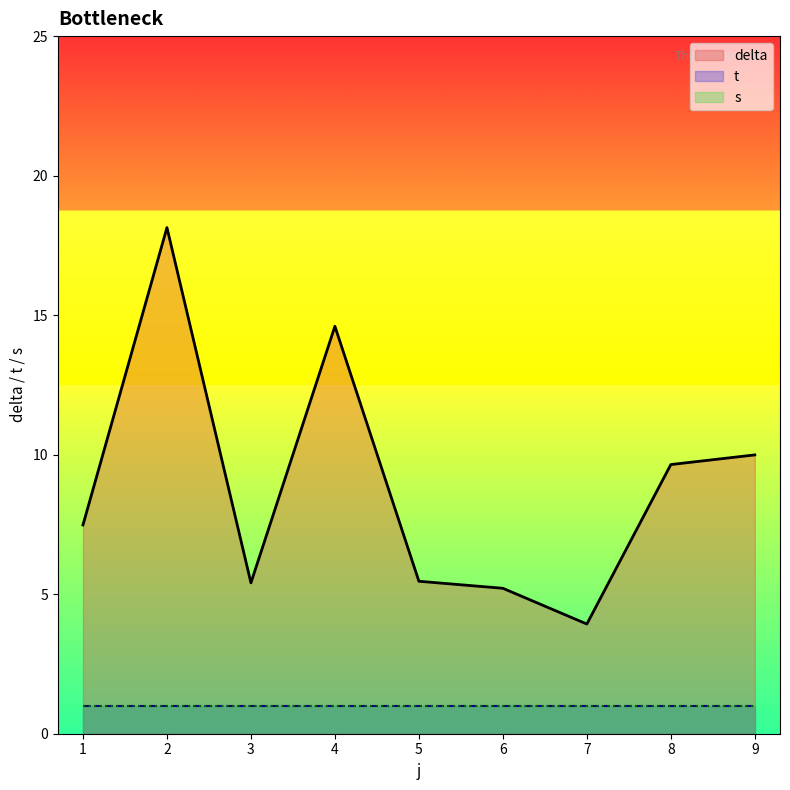

At which label is t closest to 1?

1